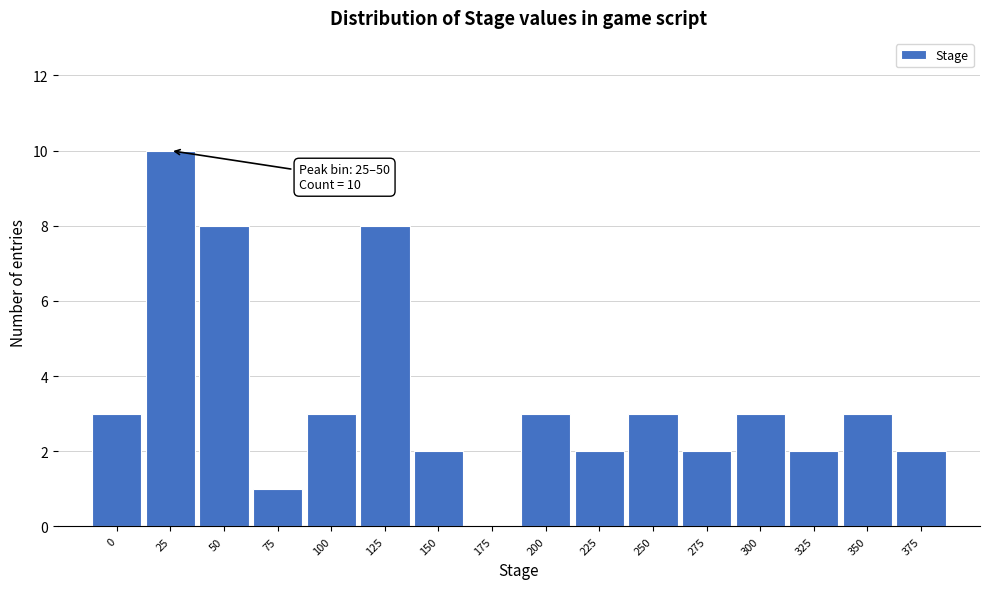

Reading left to right, extract all data points from this chart.

0=3	25=10	50=8	75=1	100=3	125=8	150=2	175=0	200=3	225=2	250=3	275=2	300=3	325=2	350=3	375=2